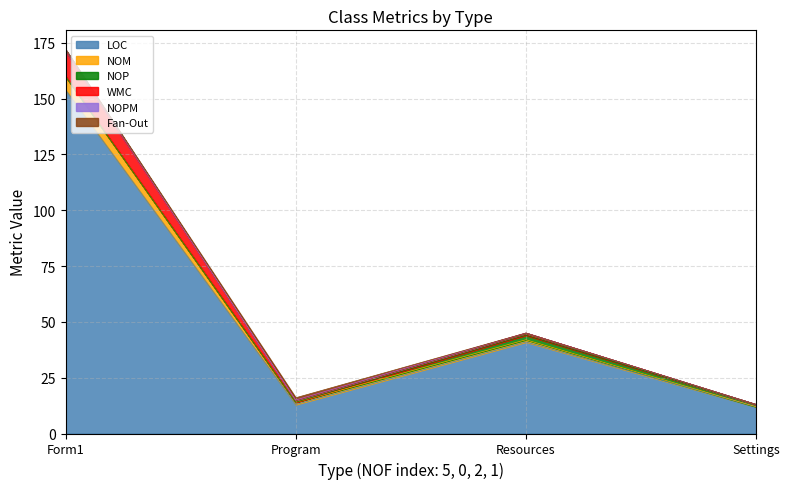

Where is the first local maximum for WMC?

Resources